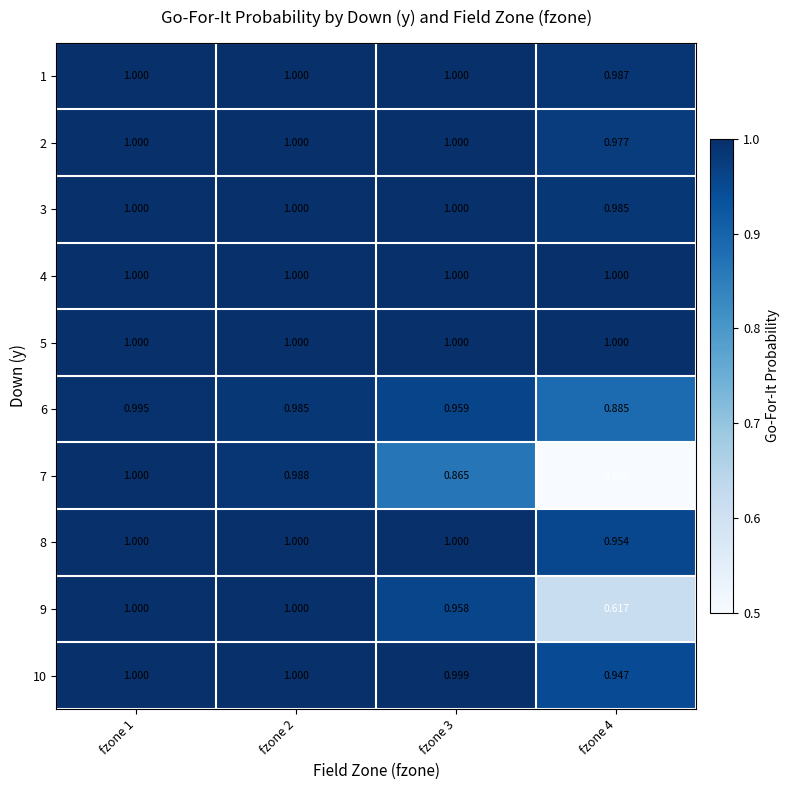

Is the value of 4 at fzone 2 greater than the value of 7 at fzone 2?

Yes